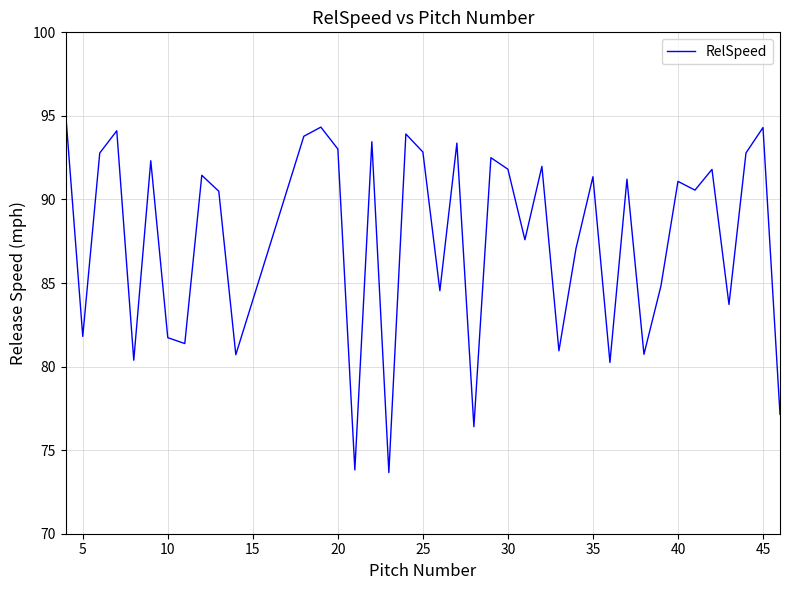

What is the greatest value displayed?

95.1